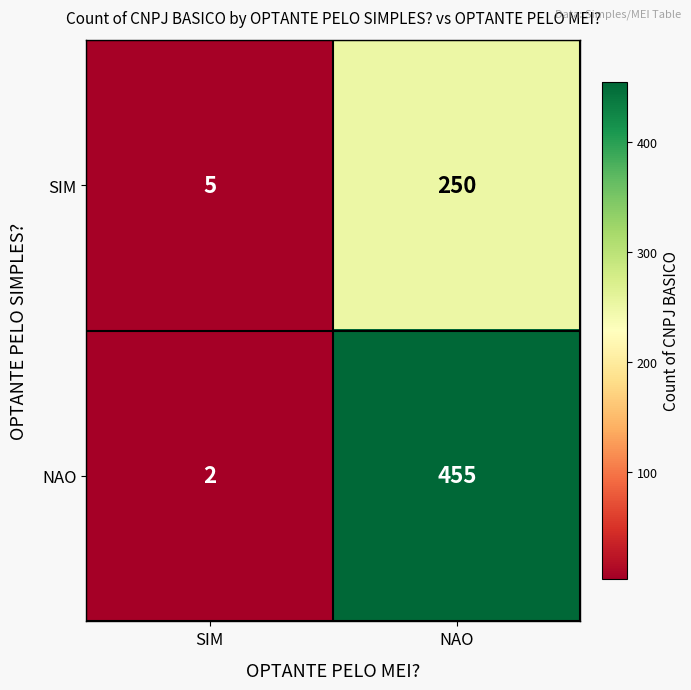

Count the number of data series in this chart.

2